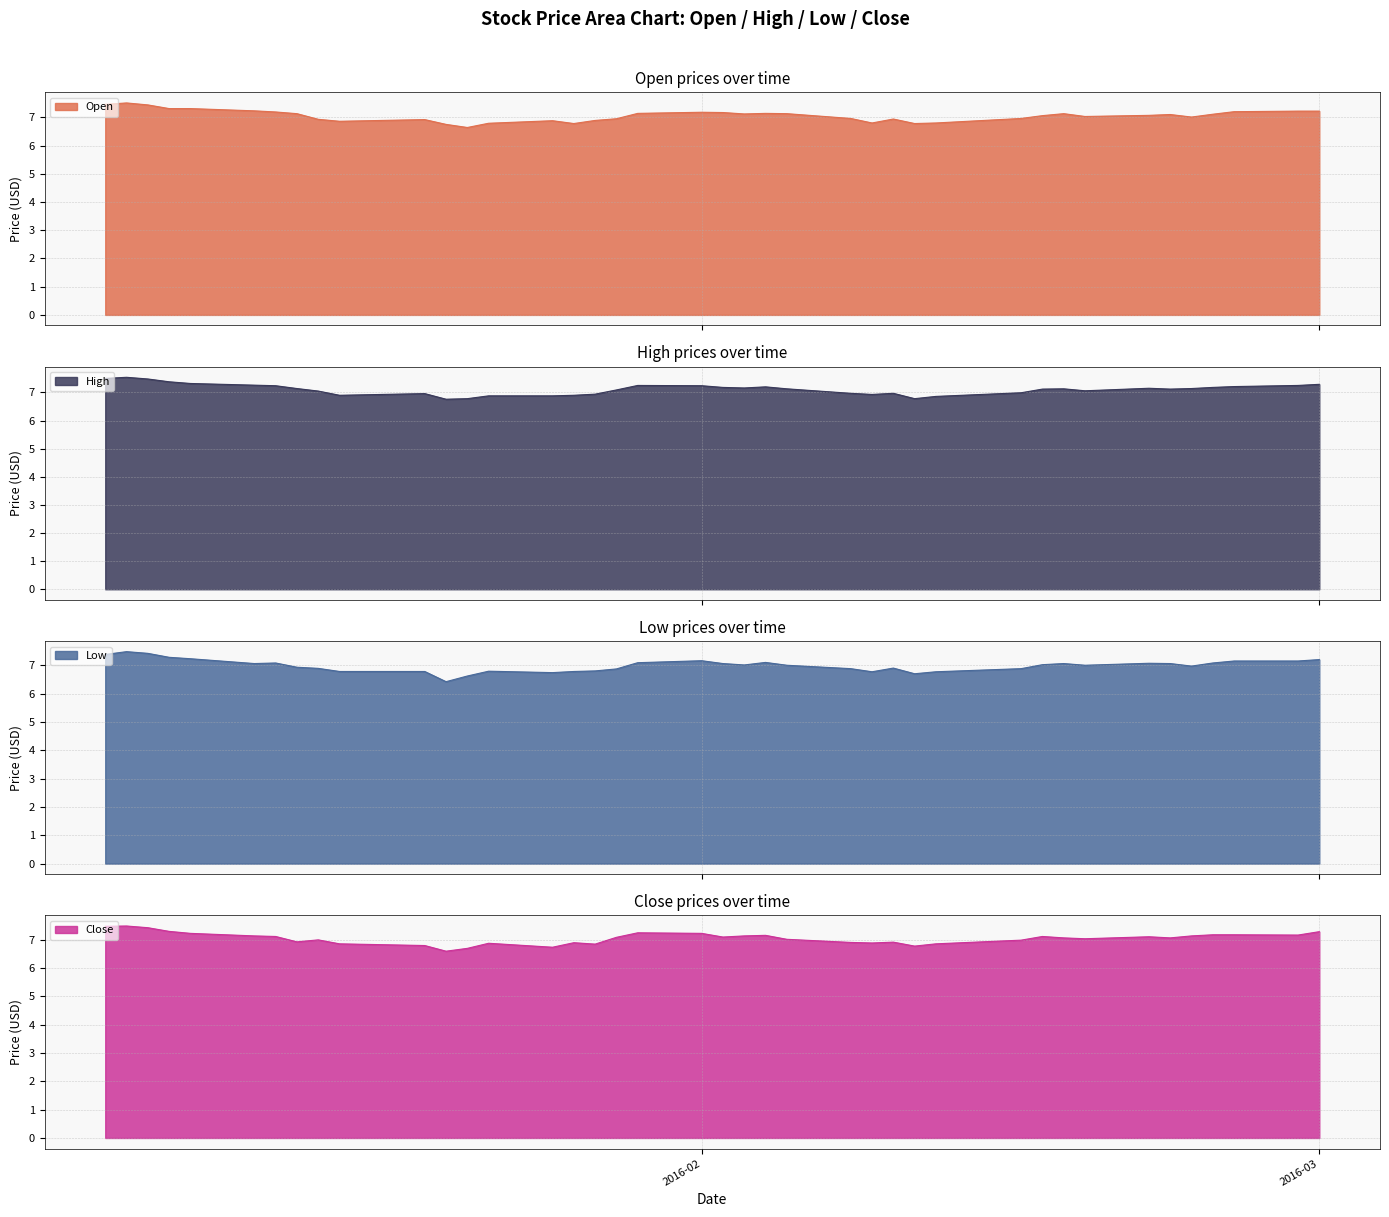

What are all the series names shown in the legend?

Open, High, Low, Close